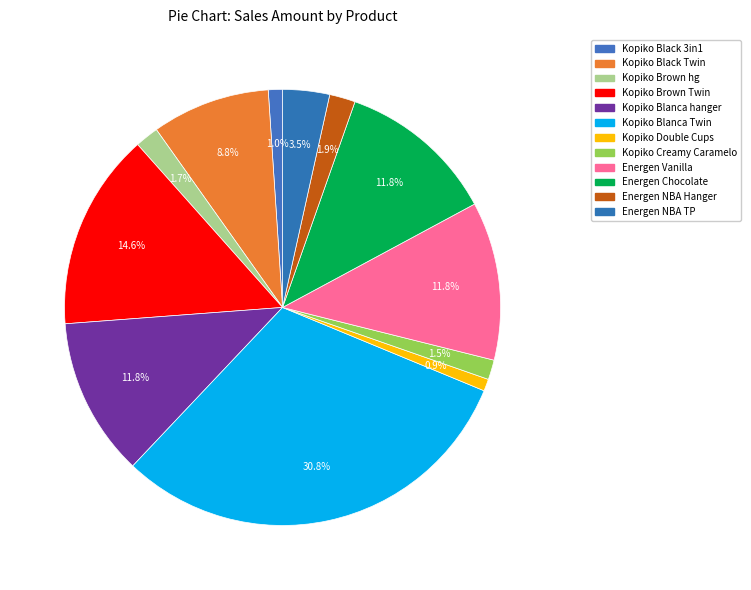

To the nearest percent, what is the average slice percentage?

8%